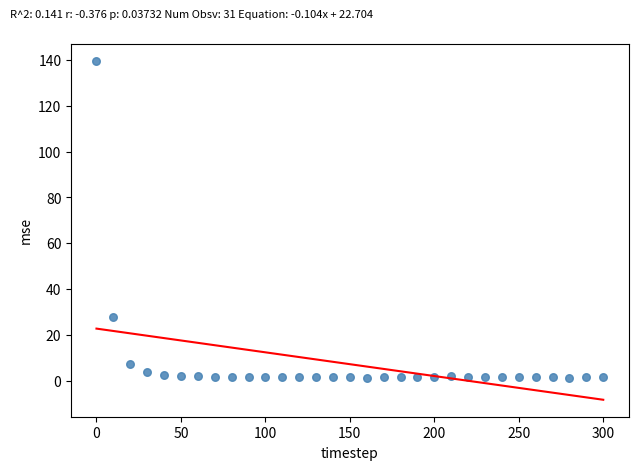

What Y value in the scatter plot is closest to 70?

27.9